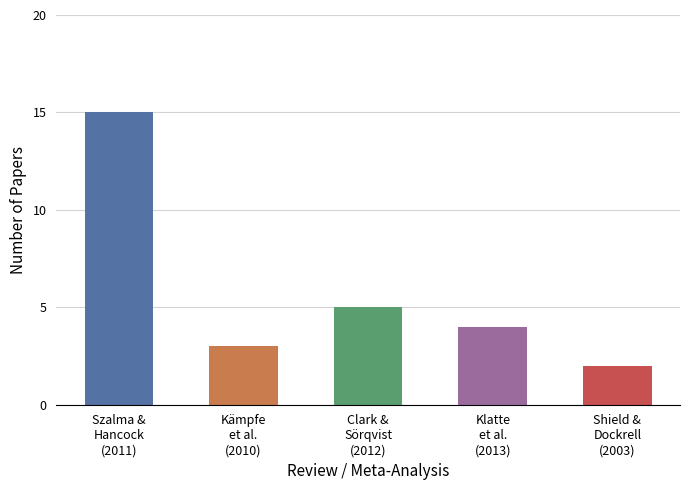

What is the greatest value displayed?

15